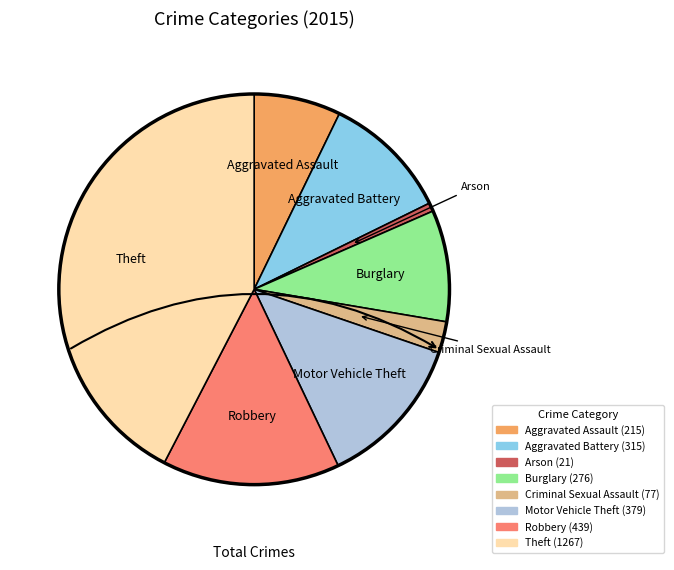

The Criminal Sexual Assault slice represents 10% of the pie. True or false?

False